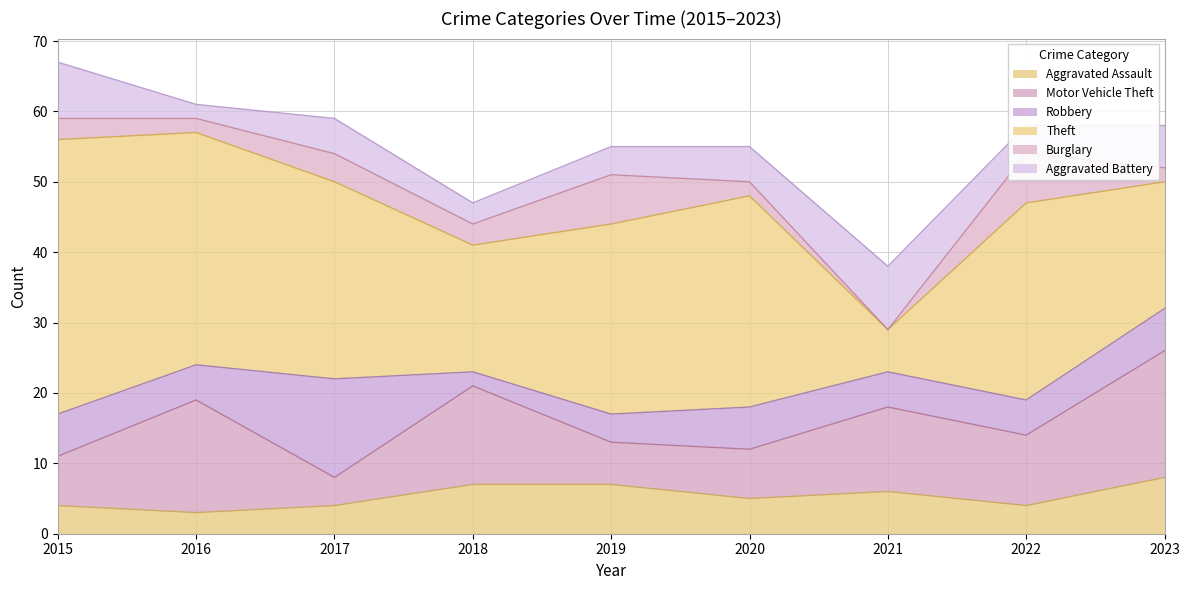

How many lines are shown in the chart?

6